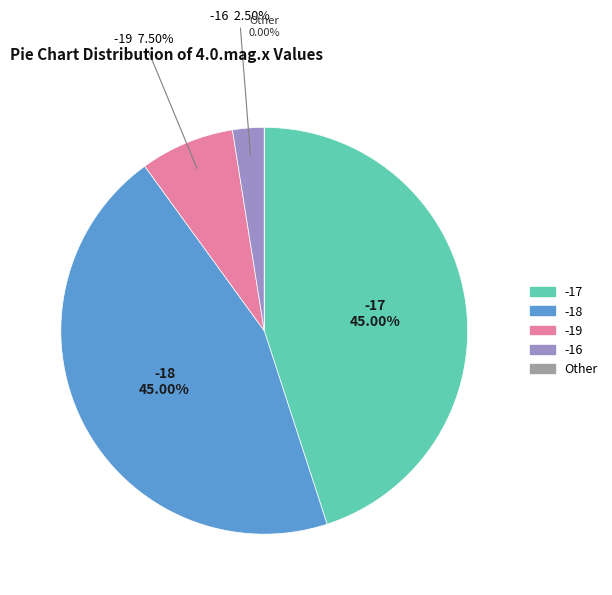

What is the ratio of the value at -17 to the value at -16?

18.0